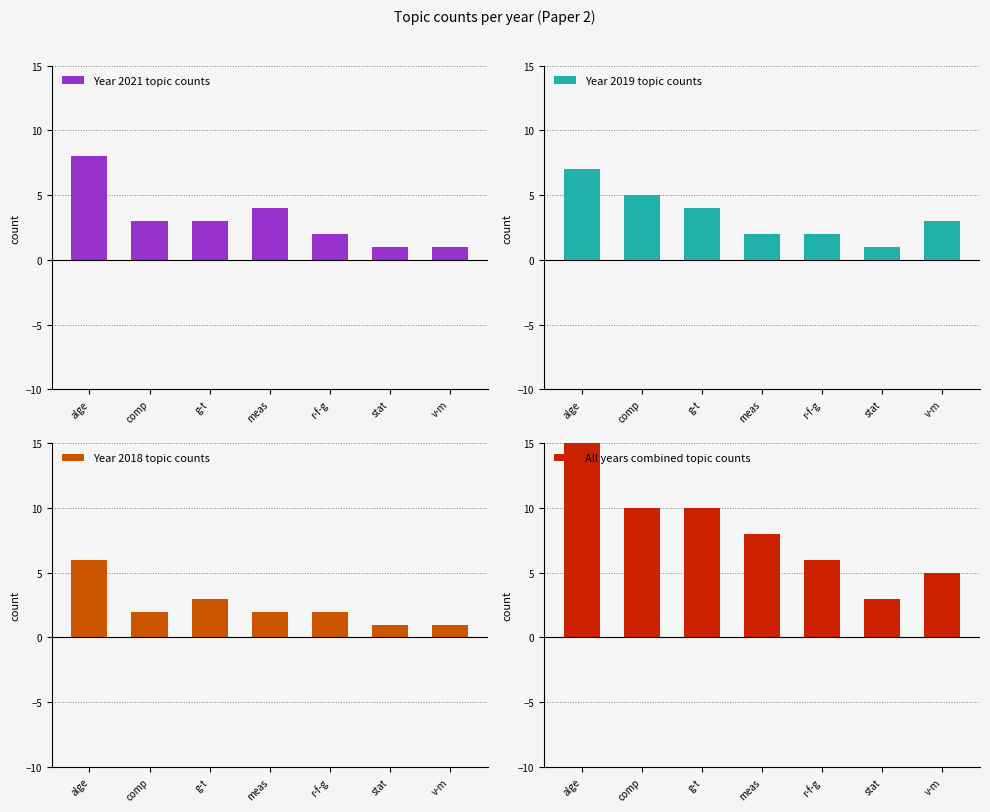

The Year 2018 topic counts series shows 1 at stat. True or false?

False